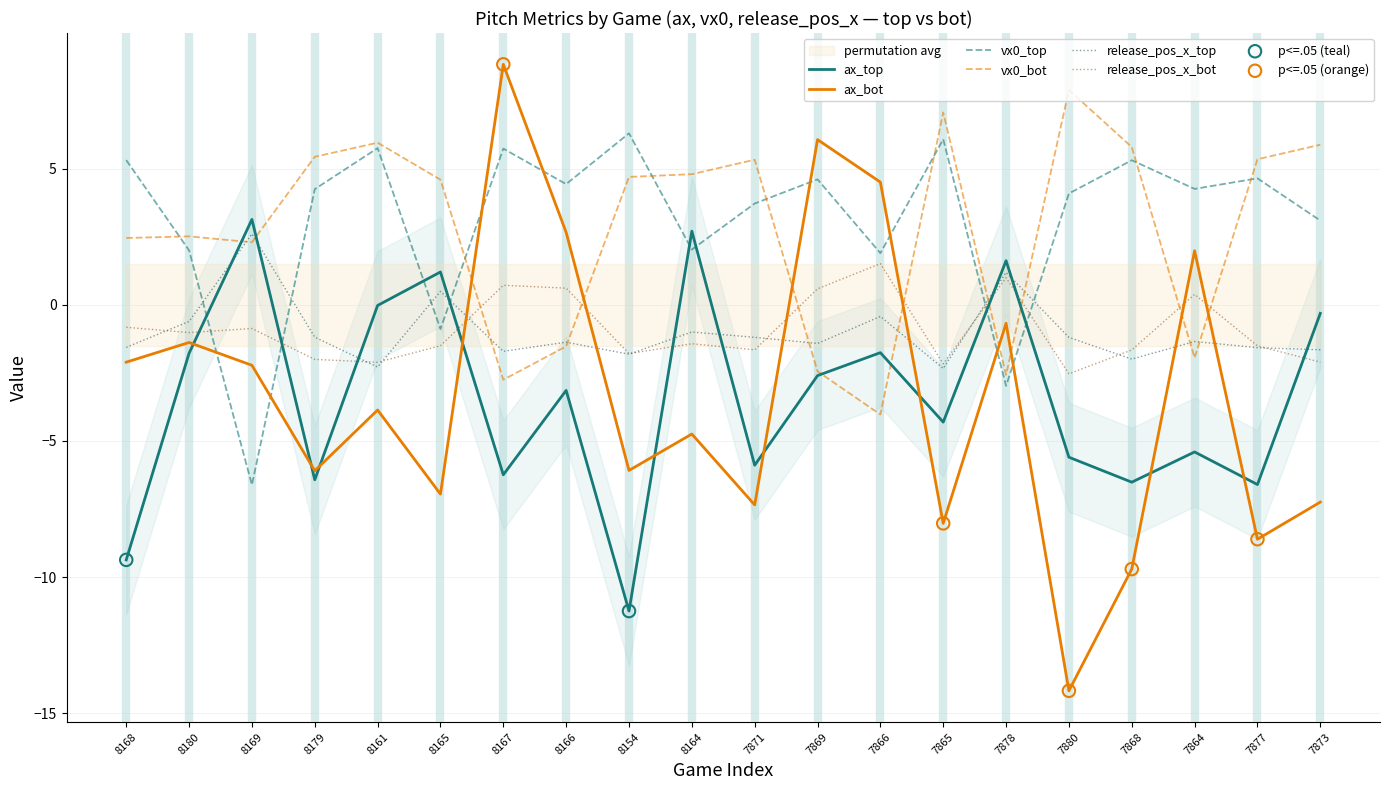

Which series has the largest total across all categories?

vx0_top